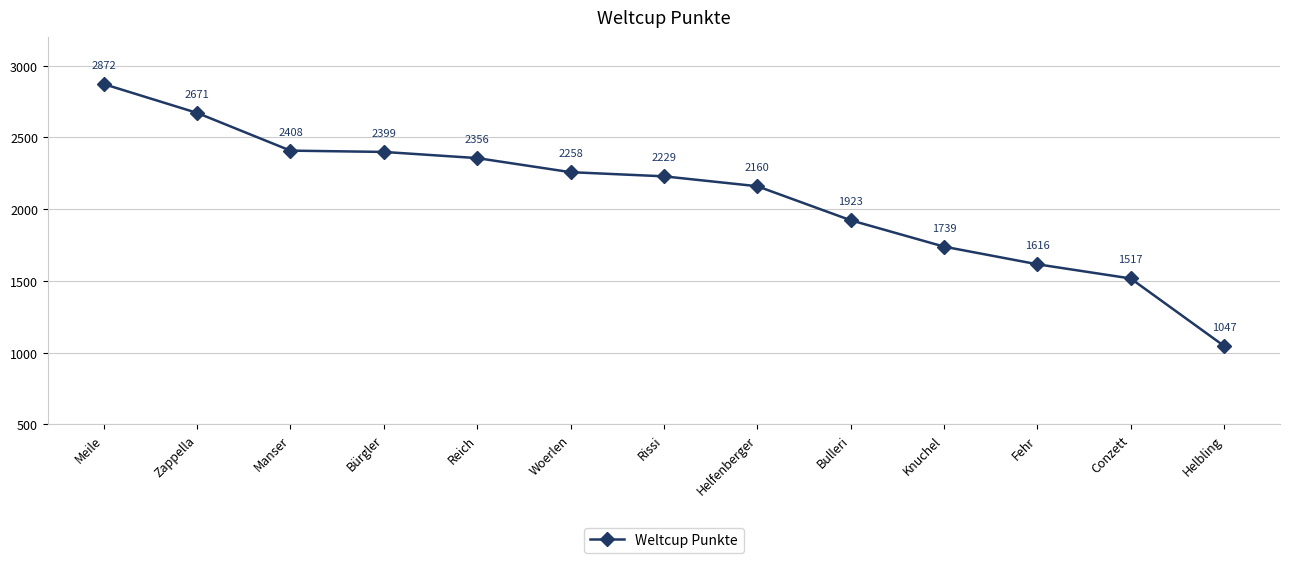

The value at Bürgler is 572. True or false?

False